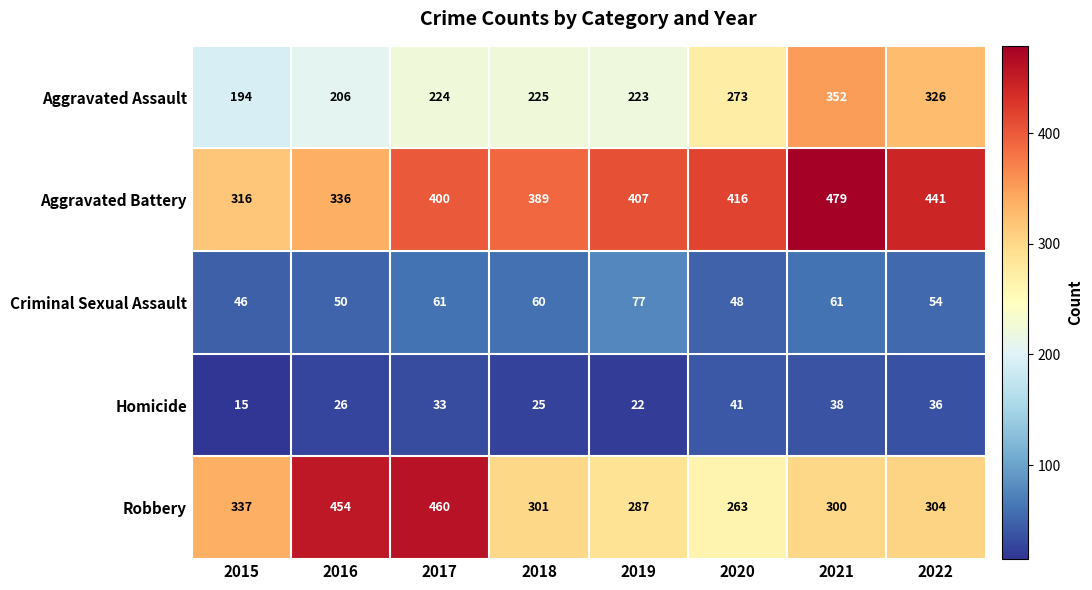

How many series are shown in this chart?

5